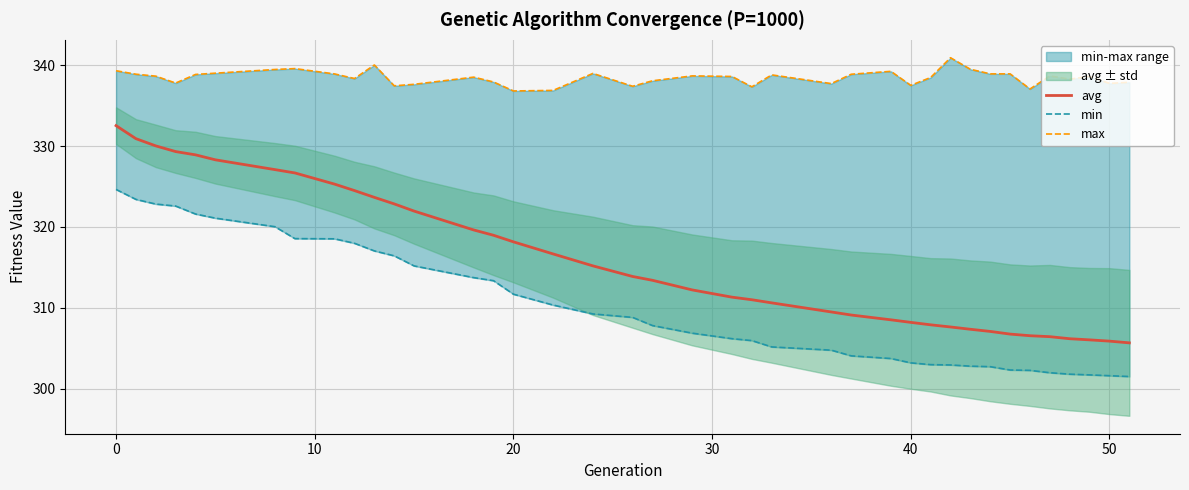

The avg series shows 148.1 at 20. True or false?

False